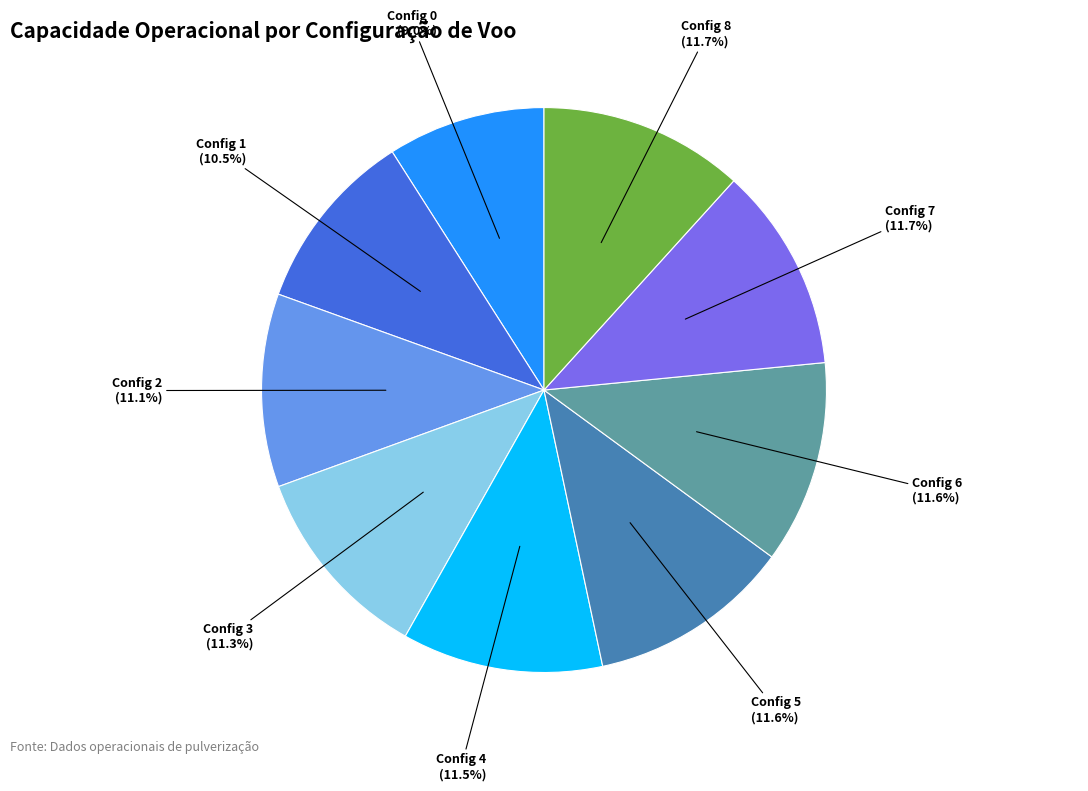

Is there a majority slice in this chart?

No